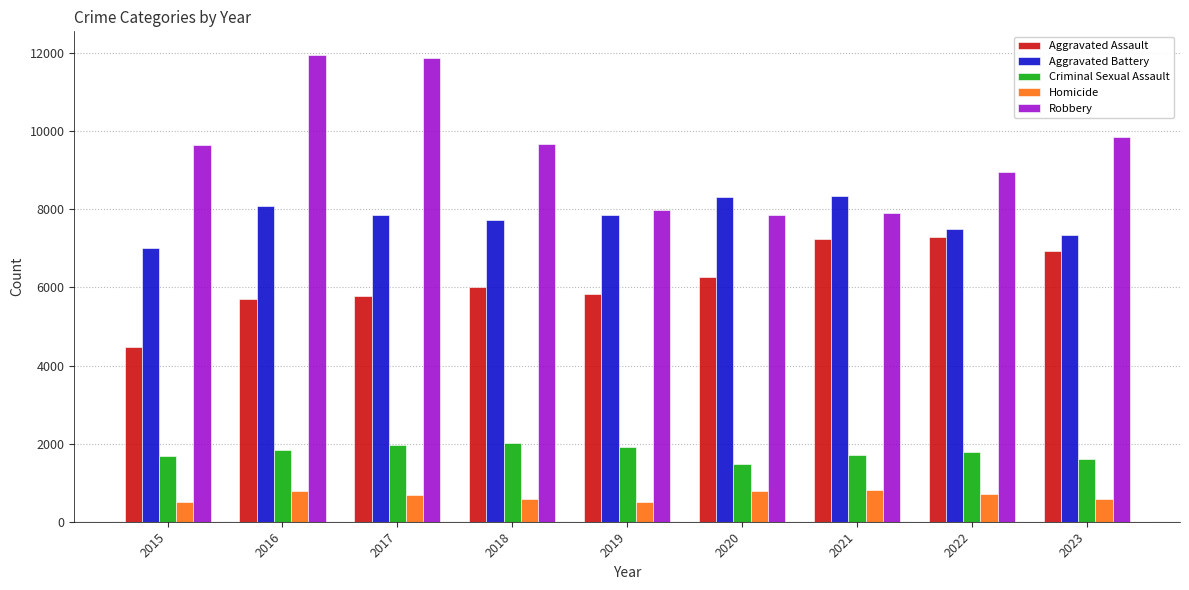

What is the difference between the maximum and minimum values in the Homicide series?

308